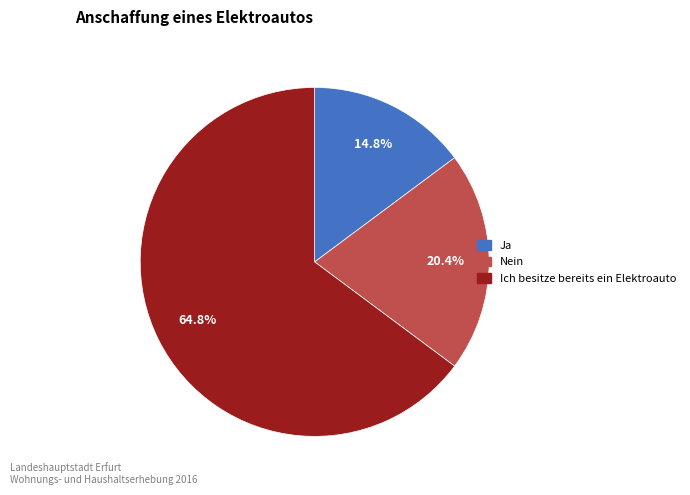

What is the ratio of the value at Ich besitze bereits ein Elektroauto to the value at Ja?

4.4